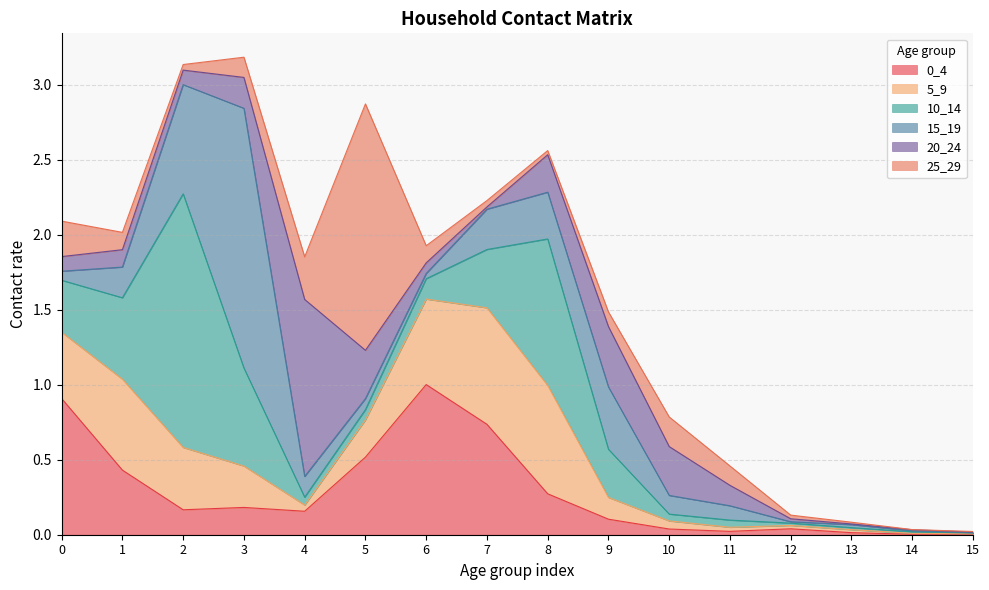

The value of 5_9 at 3 is 0.3. True or false?

True